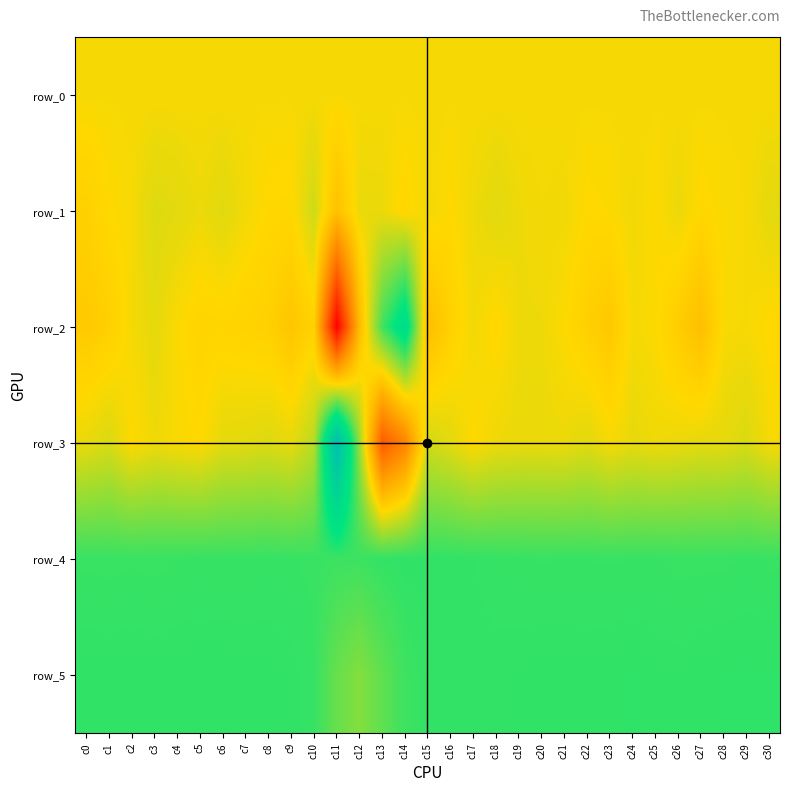

What is the sum of the row_2 values at c29 and c30?

13.0